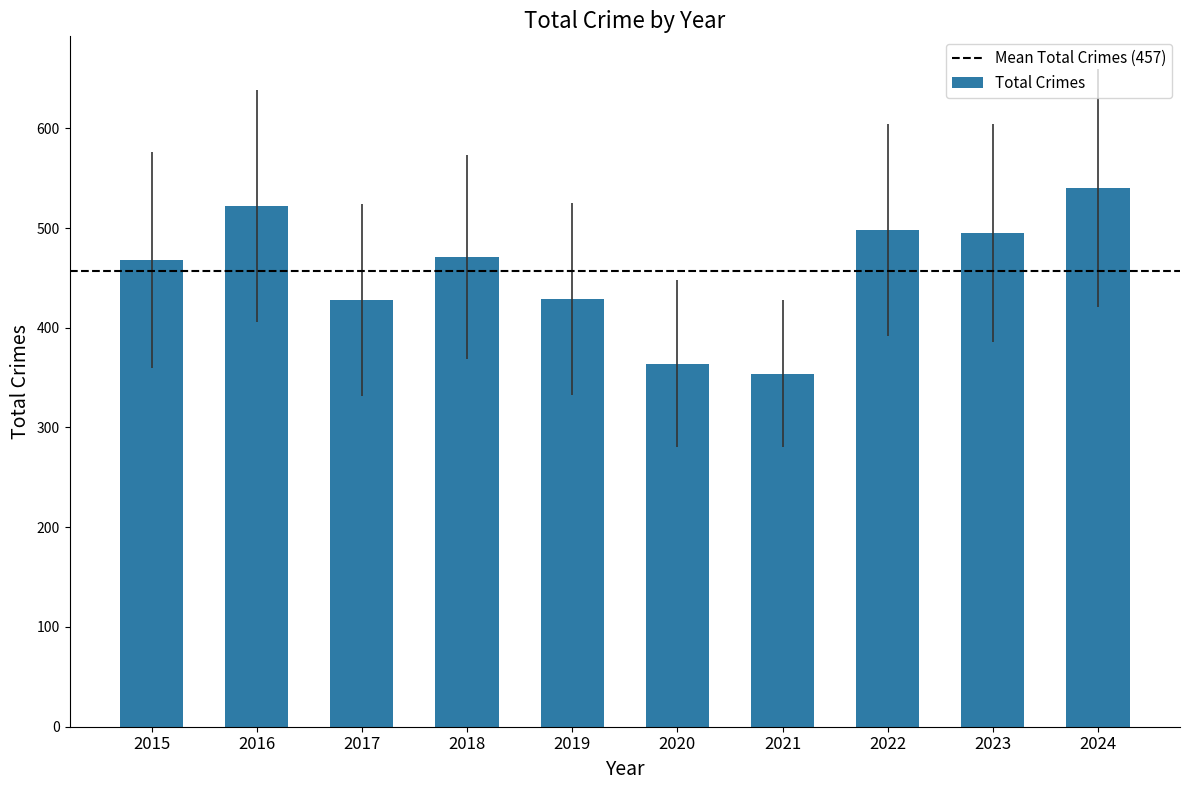

Approximately how many times larger is the value at 2022 compared to 2021?

1.4